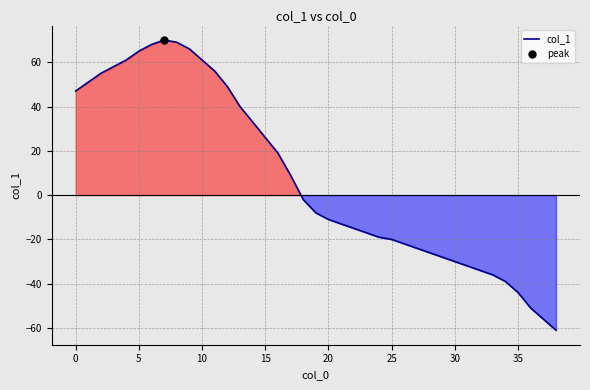

What is the change in value from 16 to 34?

-58